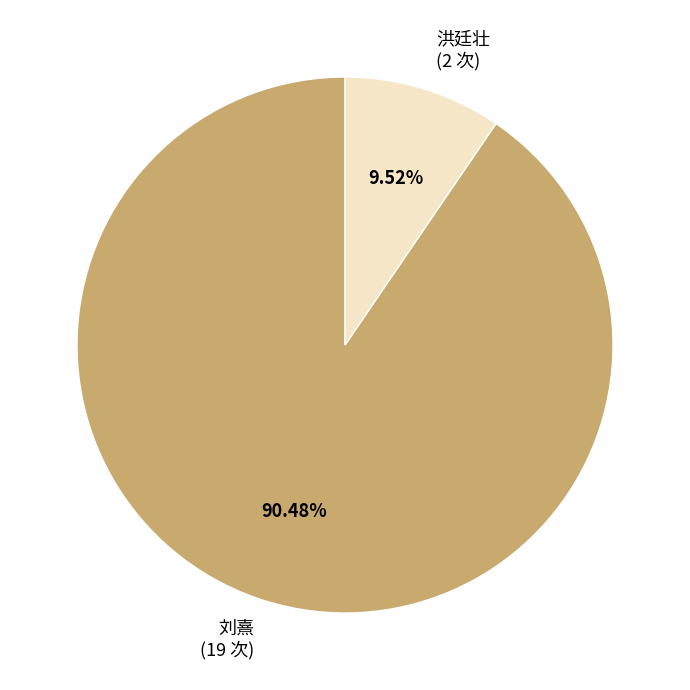

Which slice is the smallest?

洪廷壮